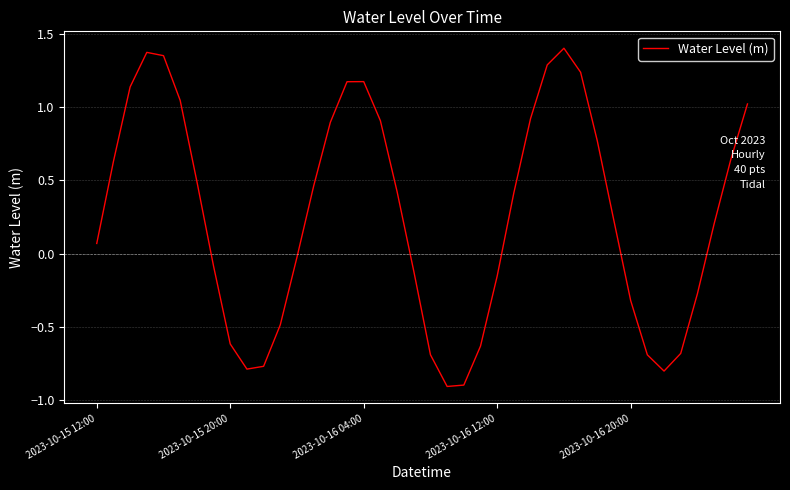

What is the difference between the maximum and minimum values?

2.3